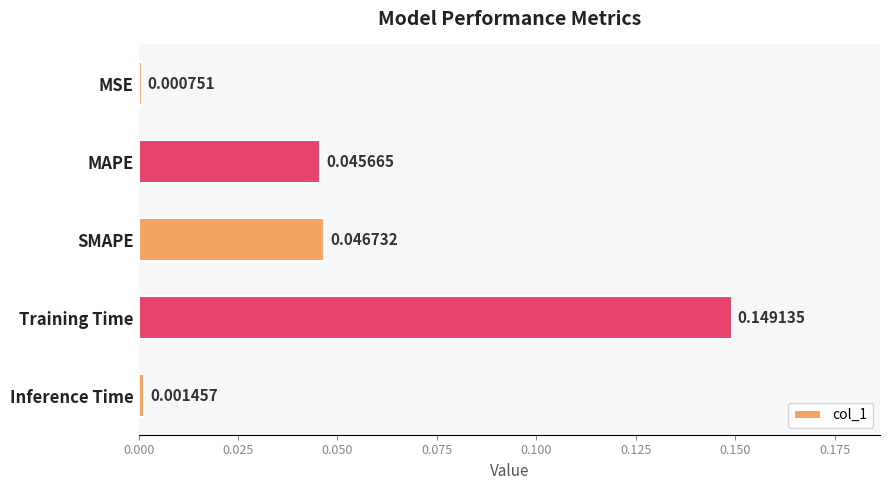

Rank the categories by value from lowest to highest.

MSE, Inference Time, MAPE, SMAPE, Training Time